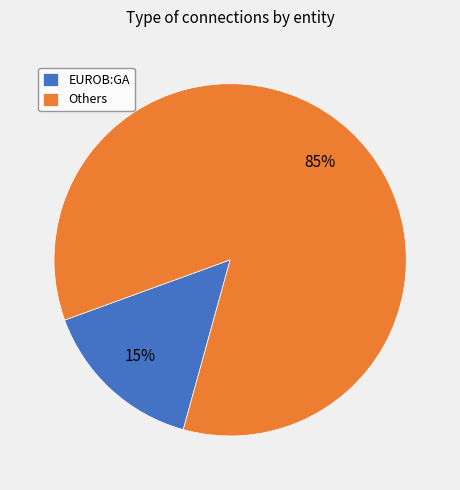

How many slices are in this pie chart?

2